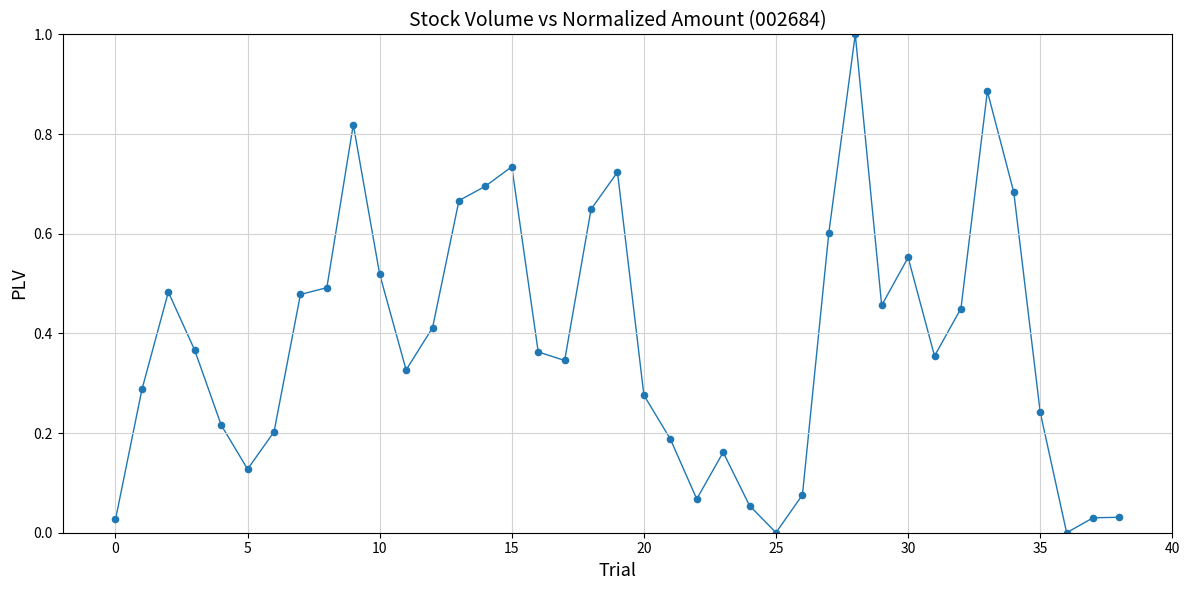

What is the maximum value shown in the chart?

1.0